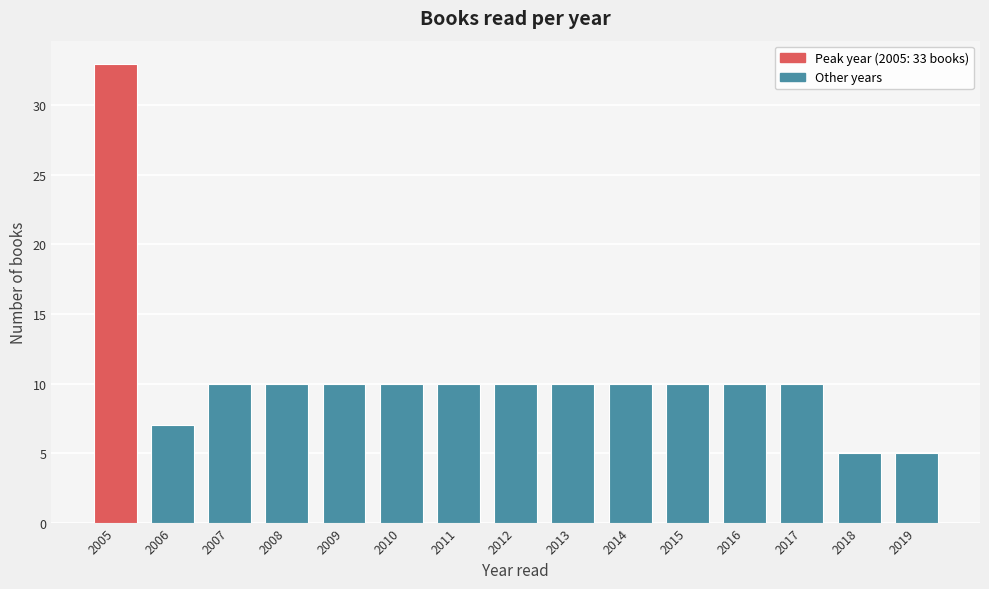

Reading left to right, transcribe all the data shown in this chart.

33	7	10	10	10	10	10	10	10	10	10	10	10	5	5